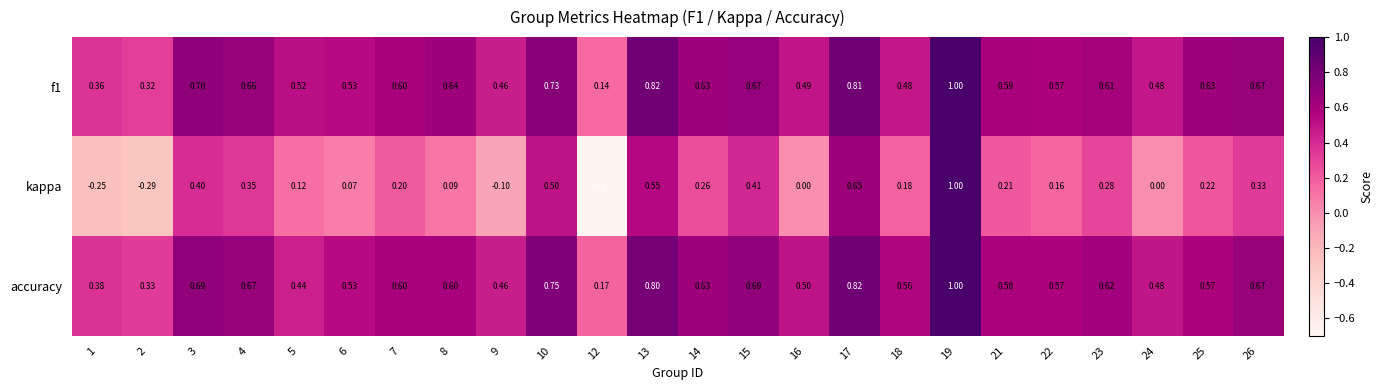

What is the spread (max minus min) of values at 21?

0.4